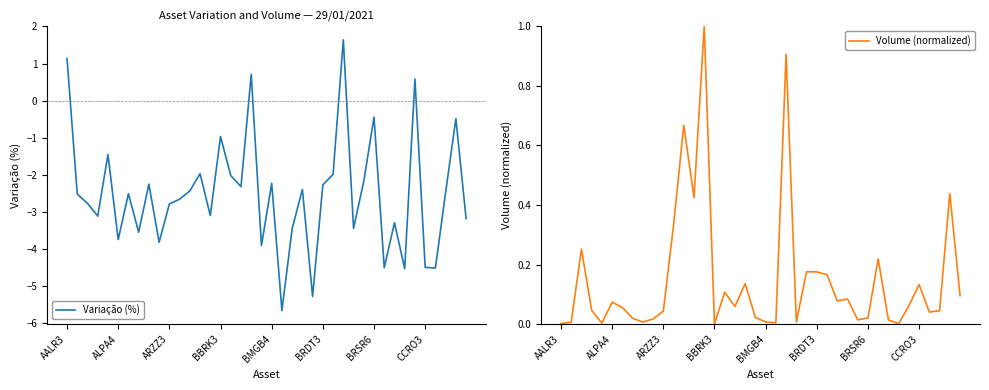

What value does the Variação (%) series have at BRDT3?

-2.3